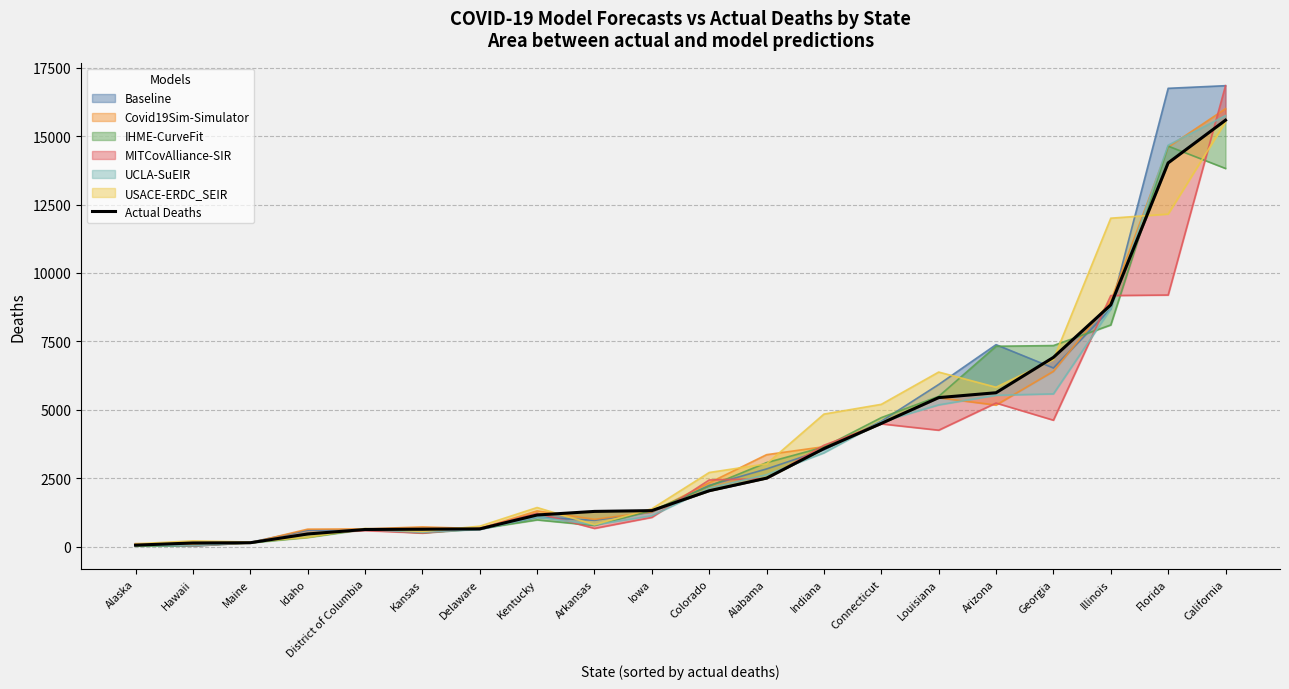

Reading right to left, what are all the values shown in this chart?

California=15583	Florida=14022	Illinois=8832	Georgia=6914	Arizona=5622	Louisiana=5444	Connecticut=4501	Indiana=3581	Alabama=2501	Colorado=2040	Iowa=1314	Arkansas=1285	Kentucky=1154	Delaware=646	Kansas=635	District of Columbia=624	Idaho=460	Maine=140	Hawaii=131	Alaska=52